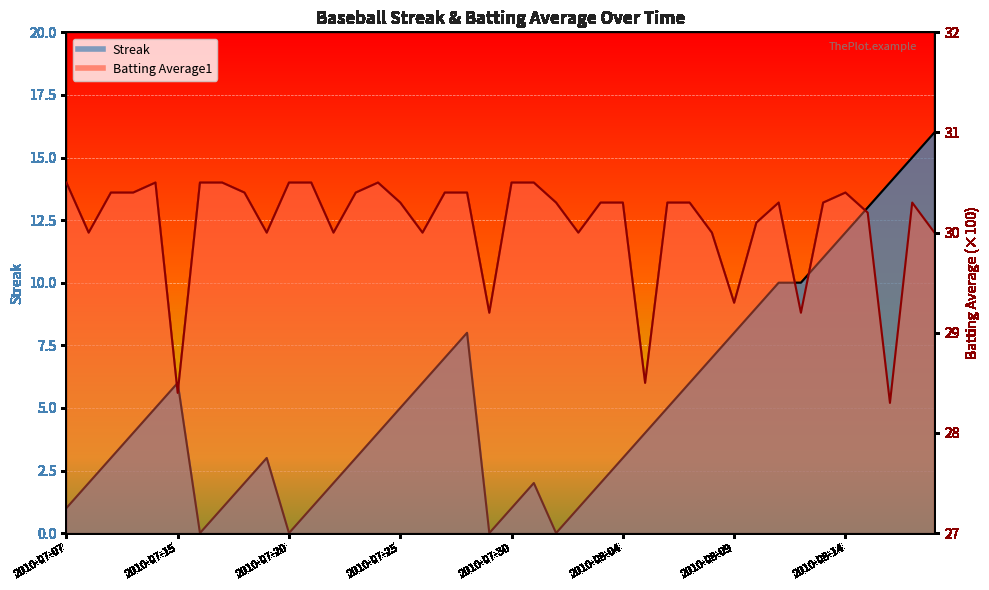

True or false: Batting Average1 has a value of 18.5 at 2010-07-28.

False